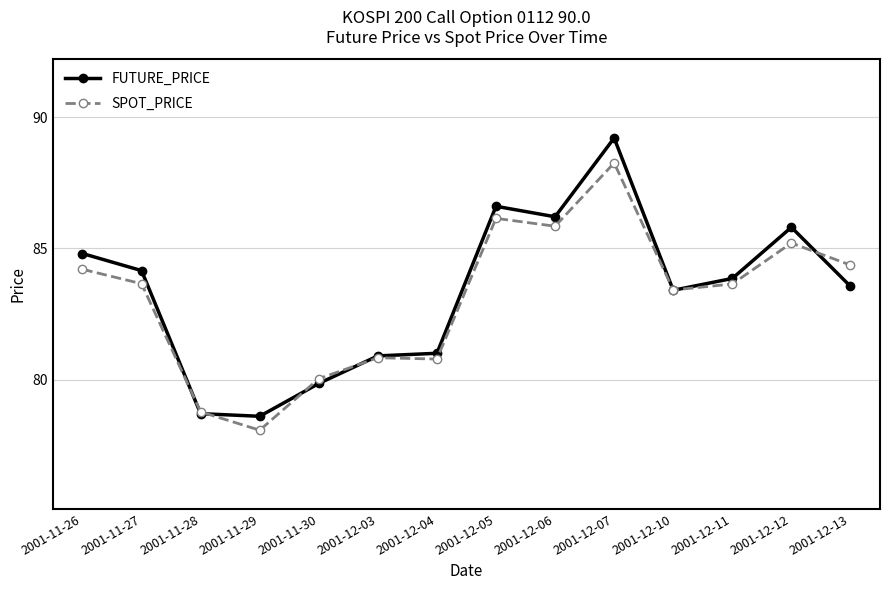

At how many categories does at least one series exceed 88?

1